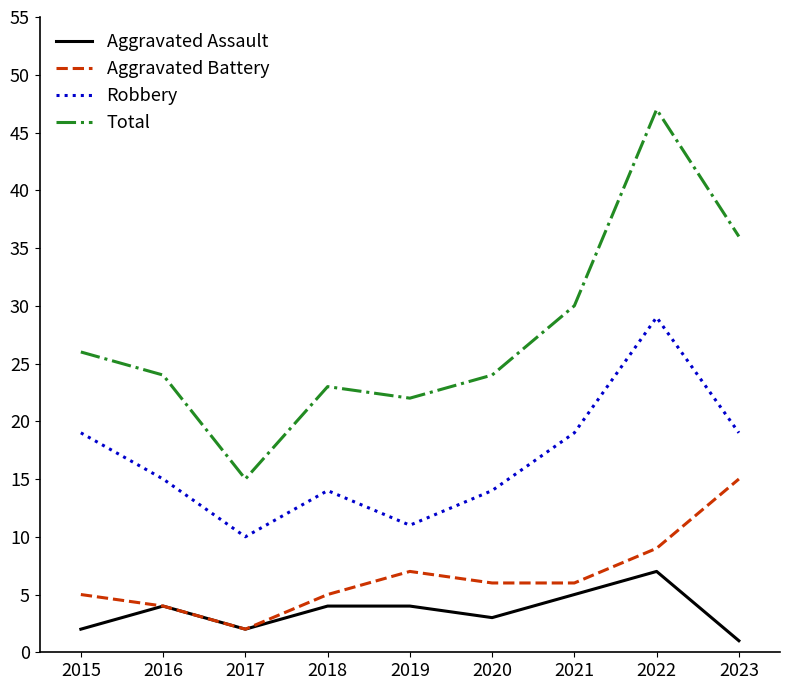

How many categories are shown in the chart?

9